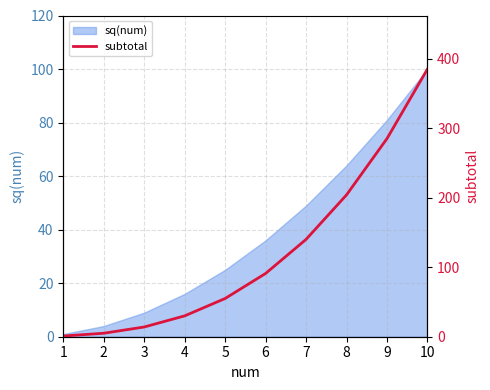

Does the chart have visible grid lines?

Yes